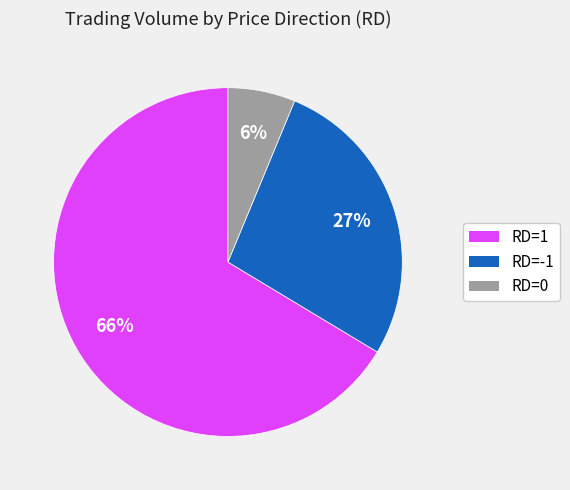

Is there a majority slice in this chart?

Yes